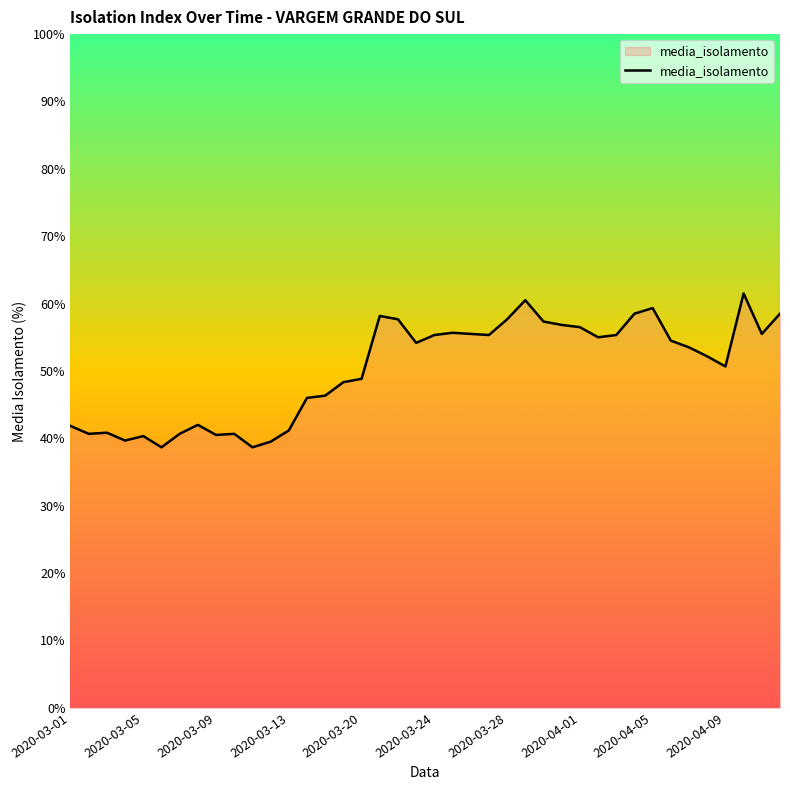

What is the minimum value shown in the chart?

38.7